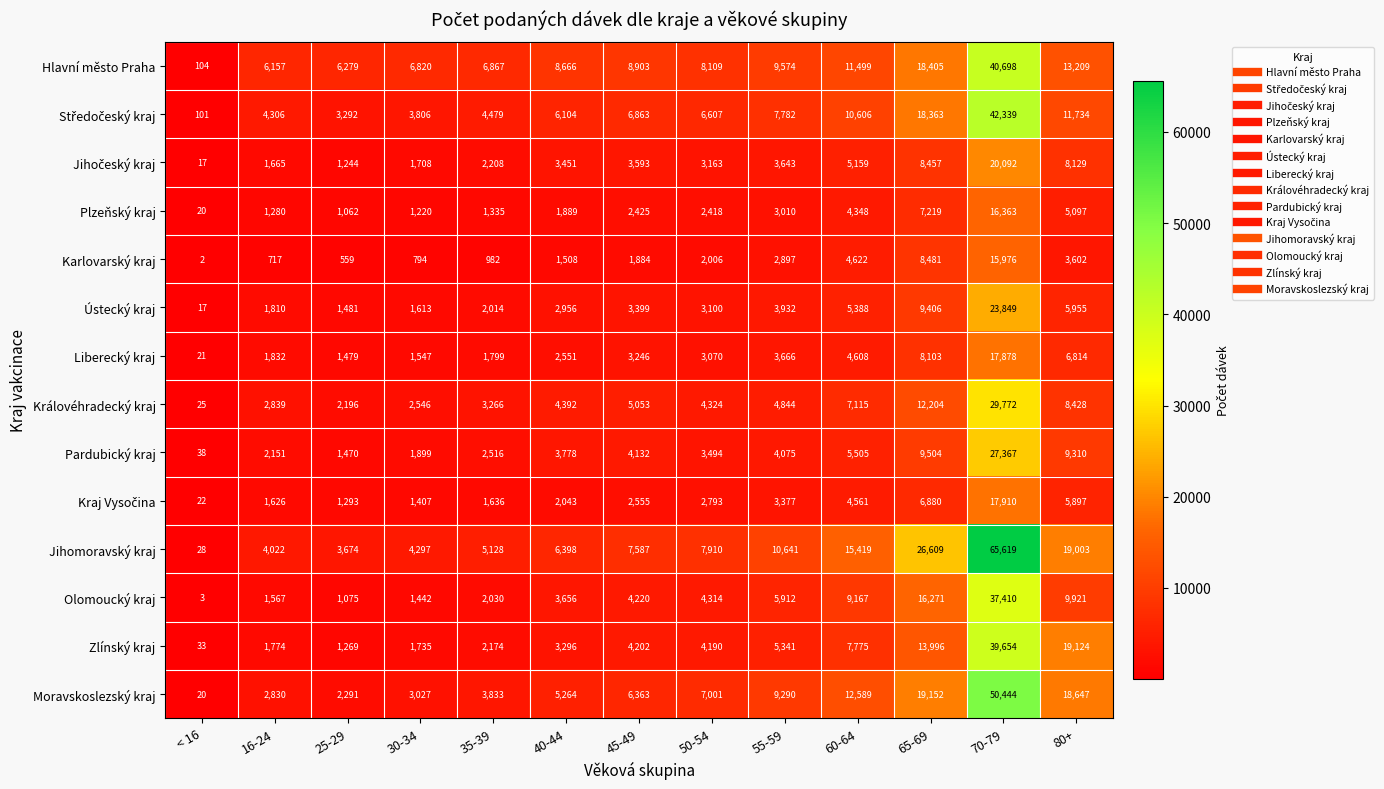

At which category is the sum across all series the highest?

70-79